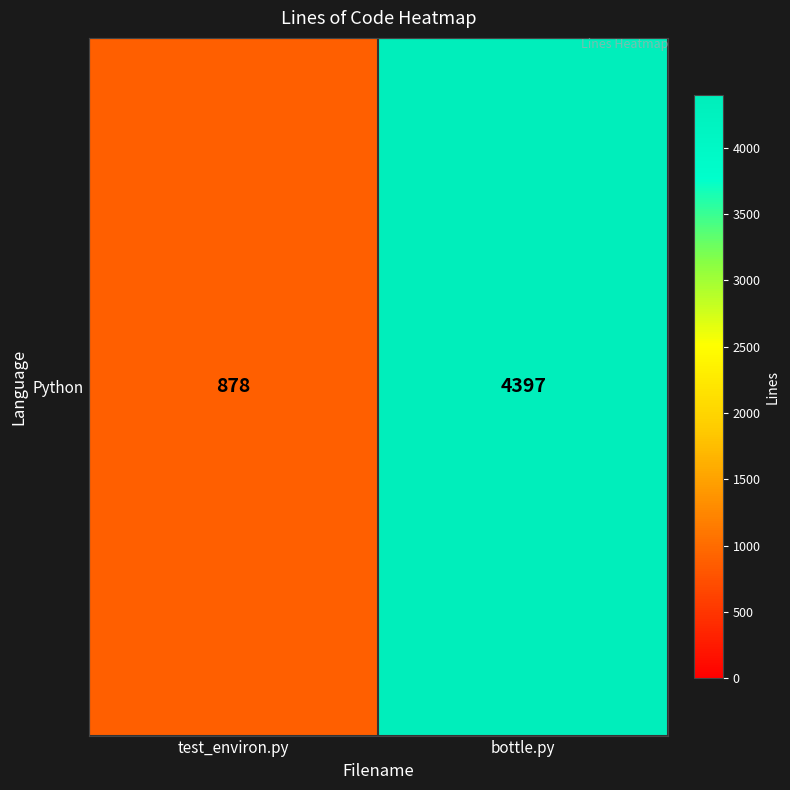

Rank the categories by value from highest to lowest.

bottle.py, test_environ.py